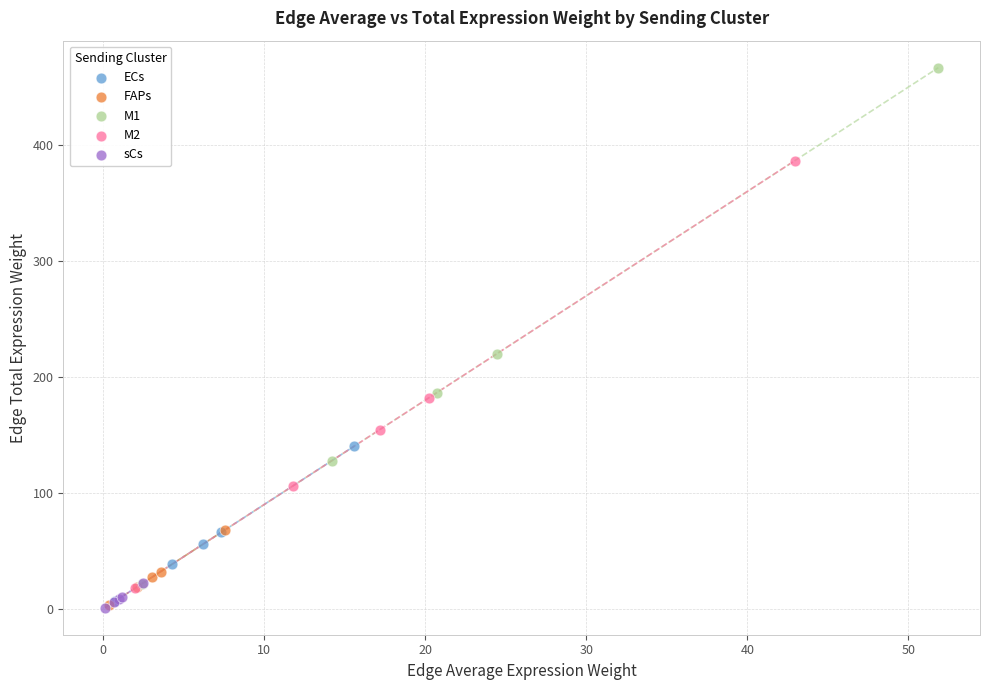

Which series has the widest spread of Y values?

M1